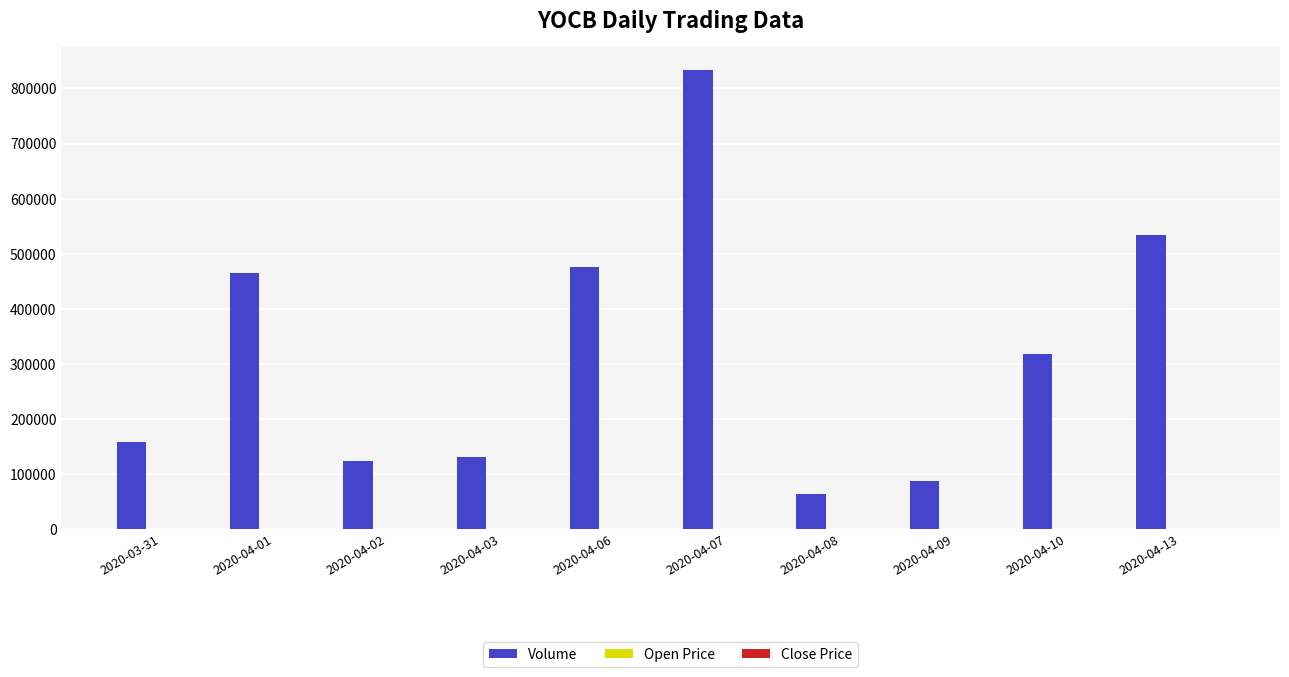

What is the maximum value for Volume?

833600.0